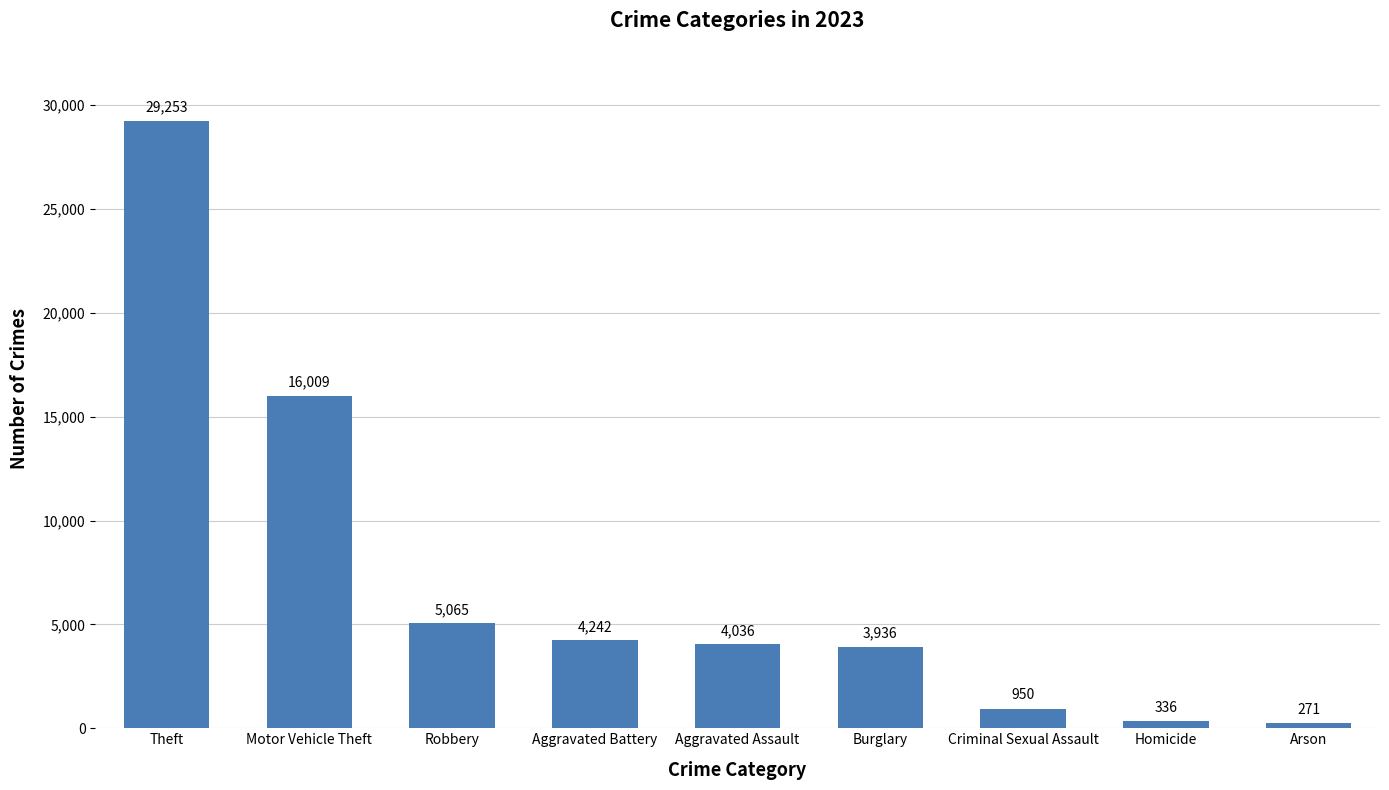

Rank the categories by value from highest to lowest.

Theft, Motor Vehicle Theft, Robbery, Aggravated Battery, Aggravated Assault, Burglary, Criminal Sexual Assault, Homicide, Arson